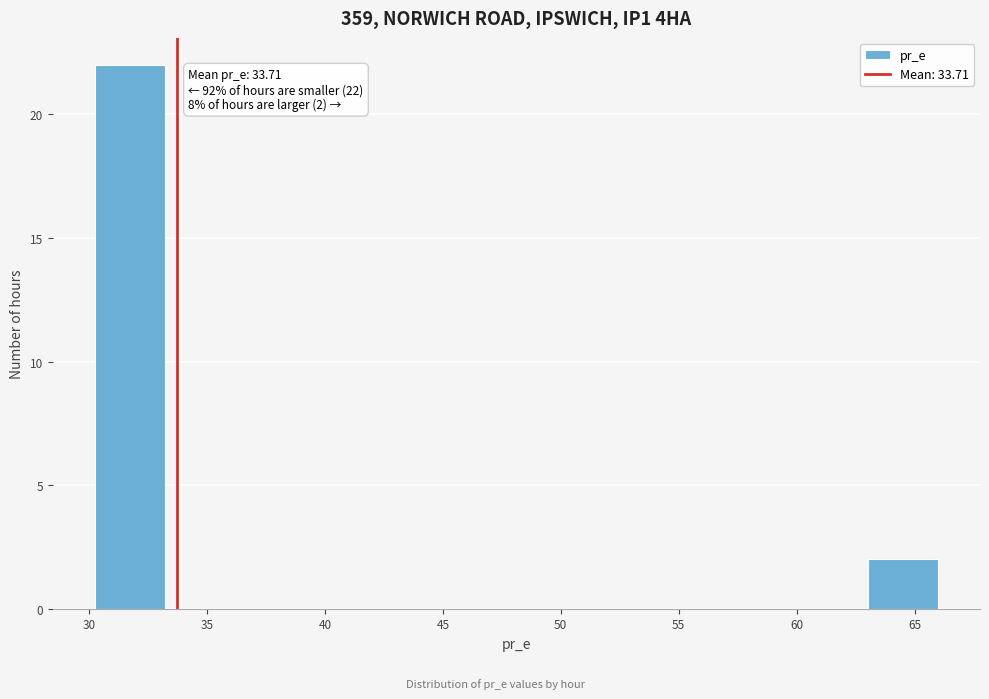

Over which range of the x-axis is the bar tallest?

30 to 33